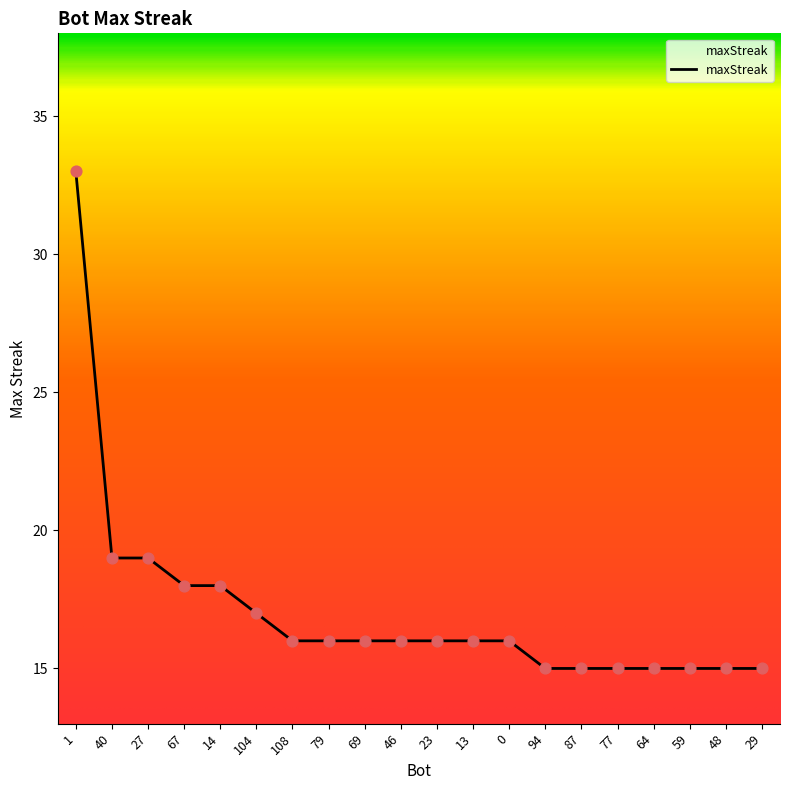

What is the ratio of the value at 104 to the value at 13?

1.1